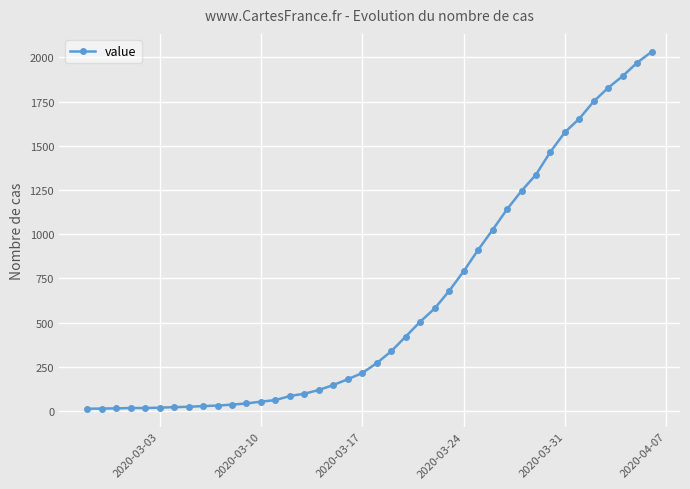

What is the average value?

616